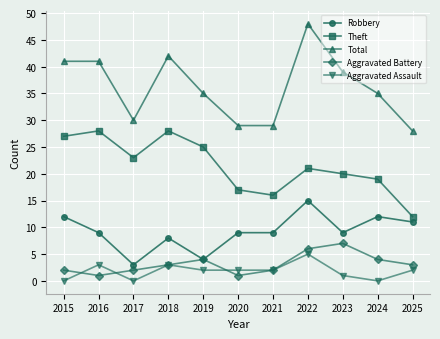

At which label does Theft first exceed 21?

2015